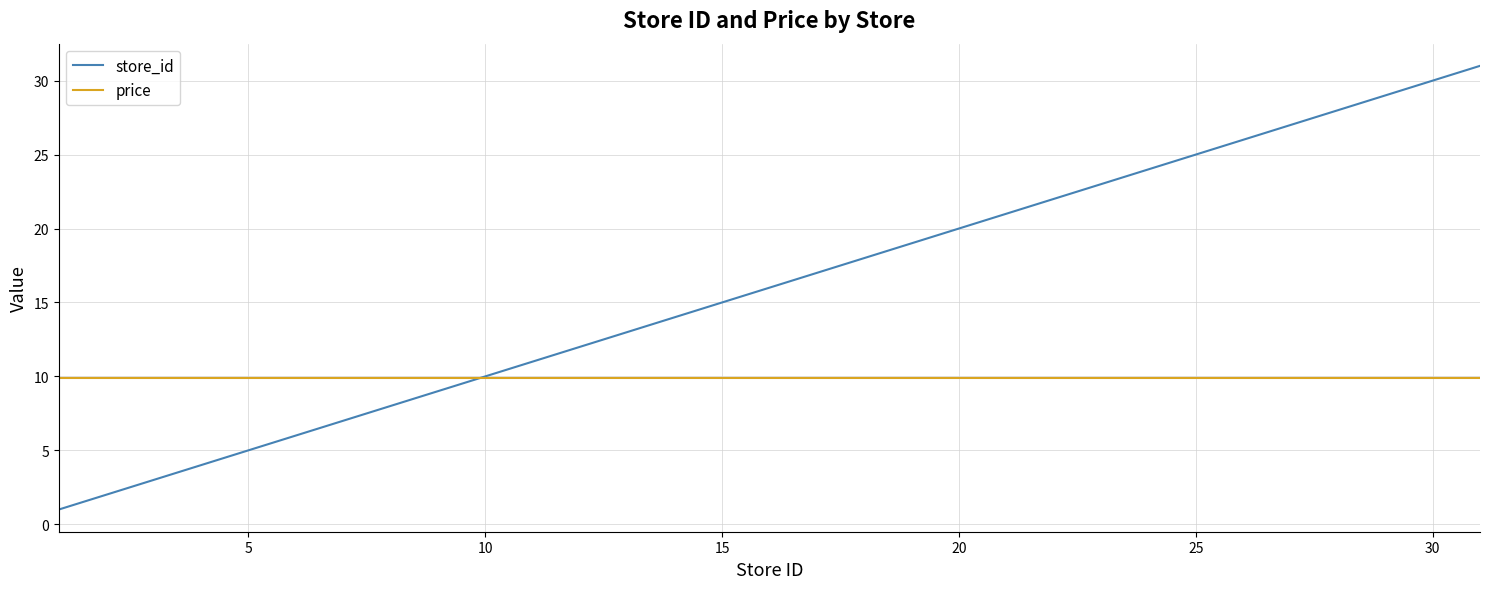

What is the greatest value displayed?

31.0